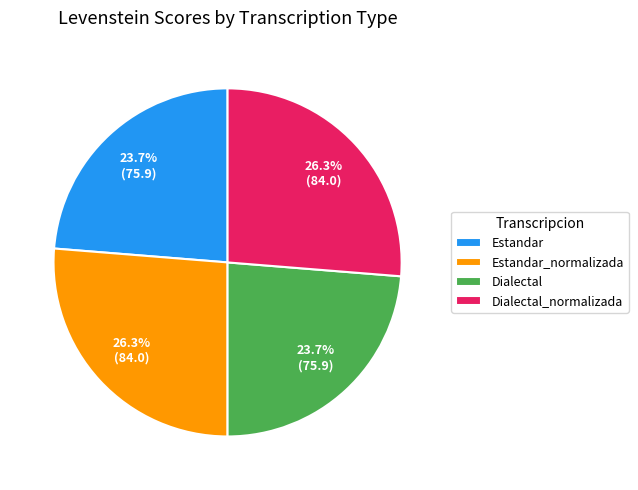

Count the number of slices in the pie.

4